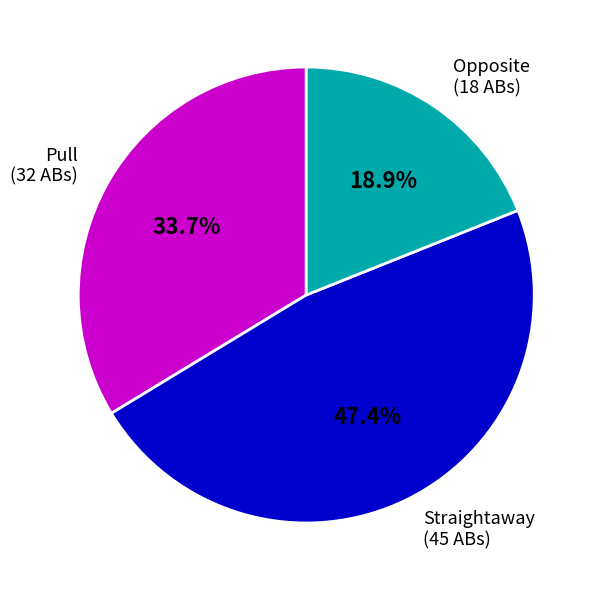

Is there any slice that represents more than half of the pie?

No